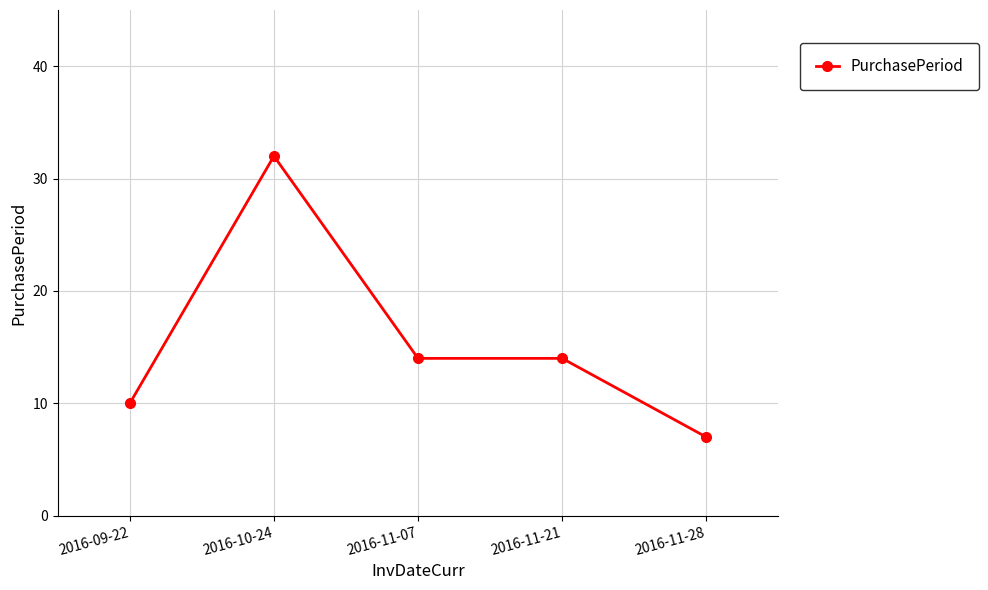

At which category does the chart reach its minimum across all series?

2016-11-28